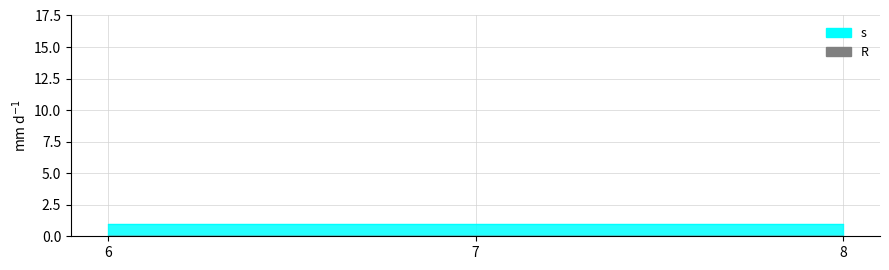

What are all the series names shown in the legend?

s, R